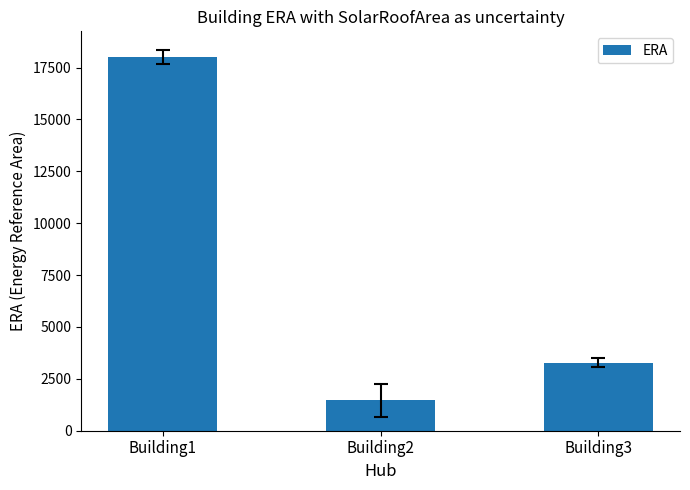

Approximately how many times larger is the value at Building2 compared to Building3?

0.4